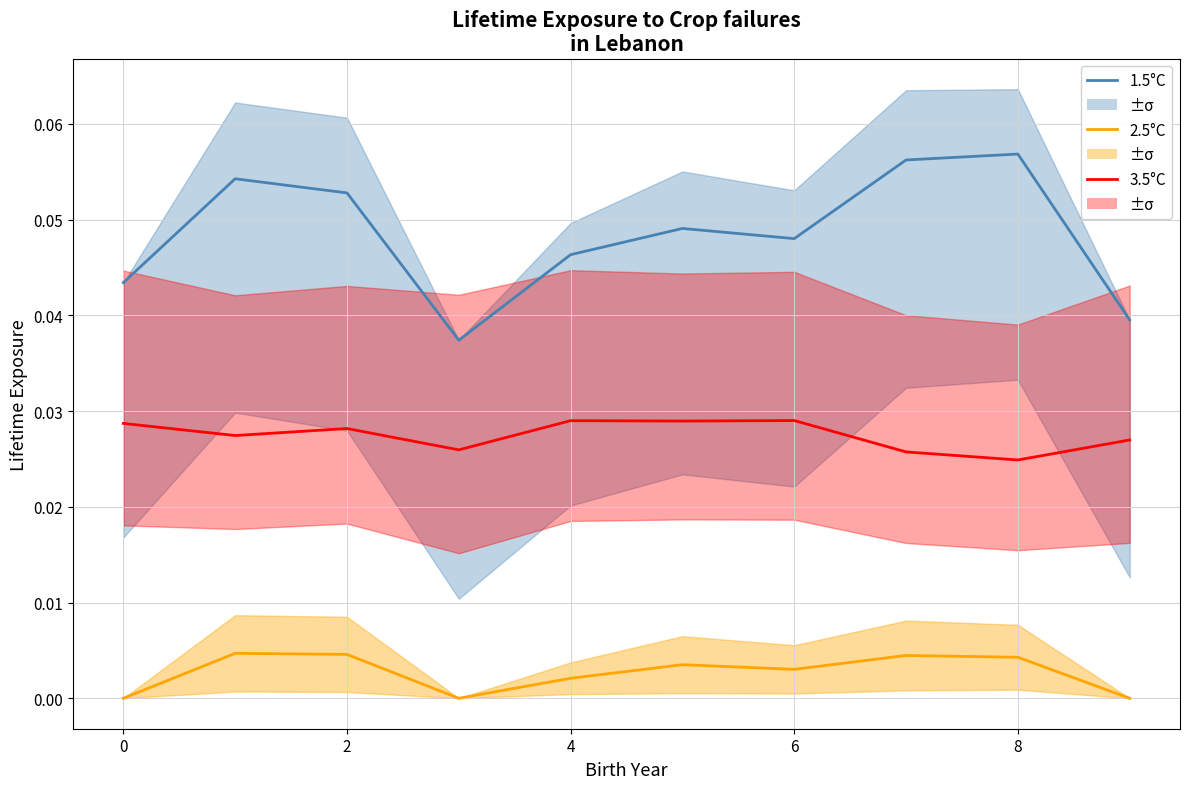

List the series in order of their overall mean, lowest first.

2.5°C, 3.5°C, 1.5°C